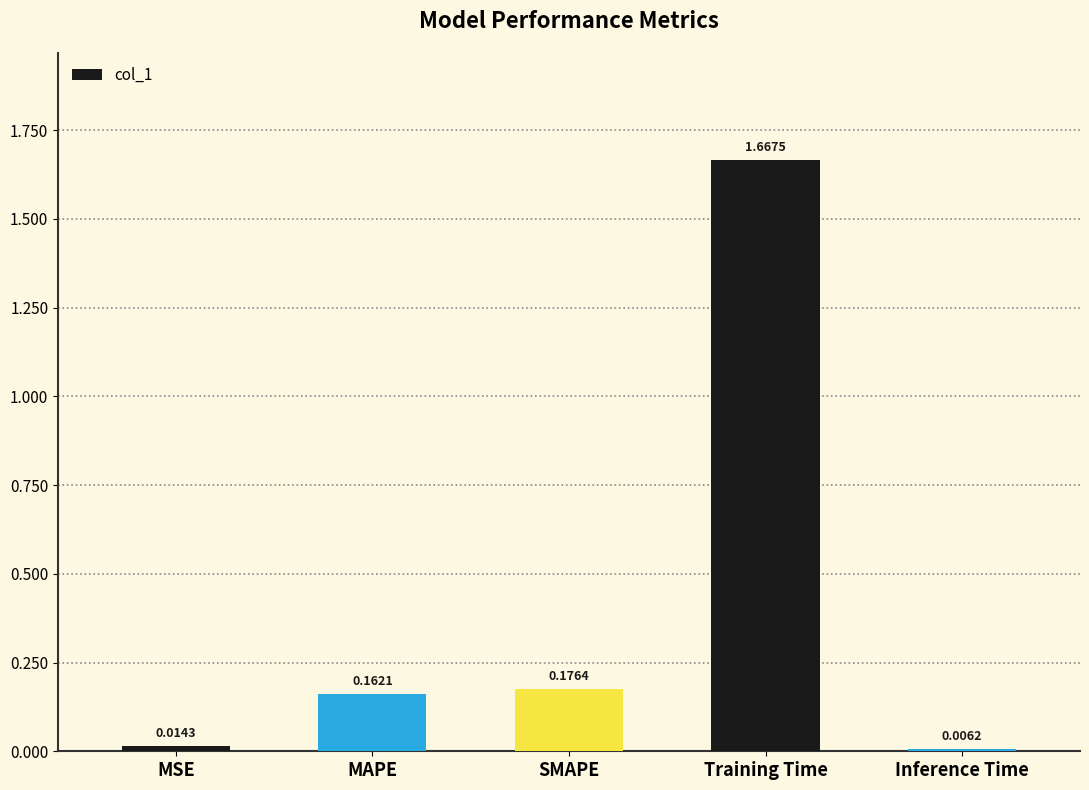

At which category does the chart reach its peak across all series?

Training Time